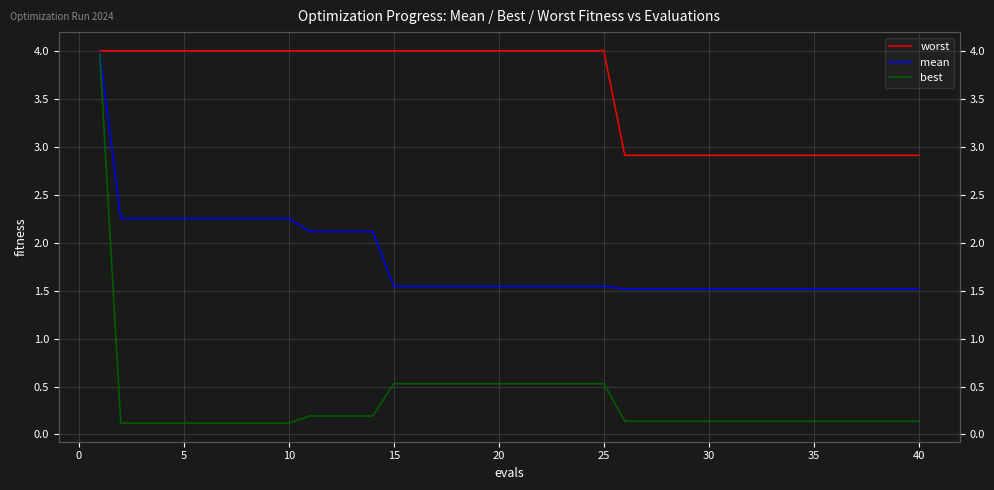

Reading left to right, transcribe all the data shown in this chart.

worst: 4.0	4.0	4.0	4.0	4.0	4.0	4.0	4.0	4.0	4.0	4.0	4.0	4.0	4.0	4.0	4.0	4.0	4.0	4.0	4.0	4.0	4.0	4.0	4.0	4.0	2.9	2.9	2.9	2.9	2.9	2.9	2.9	2.9	2.9	2.9	2.9	2.9	2.9	2.9	2.9
mean: 4.0	2.3	2.3	2.3	2.3	2.3	2.3	2.3	2.3	2.3	2.1	2.1	2.1	2.1	1.5	1.5	1.5	1.5	1.5	1.5	1.5	1.5	1.5	1.5	1.5	1.5	1.5	1.5	1.5	1.5	1.5	1.5	1.5	1.5	1.5	1.5	1.5	1.5	1.5	1.5
best: 4.0	0.1	0.1	0.1	0.1	0.1	0.1	0.1	0.1	0.1	0.2	0.2	0.2	0.2	0.5	0.5	0.5	0.5	0.5	0.5	0.5	0.5	0.5	0.5	0.5	0.1	0.1	0.1	0.1	0.1	0.1	0.1	0.1	0.1	0.1	0.1	0.1	0.1	0.1	0.1